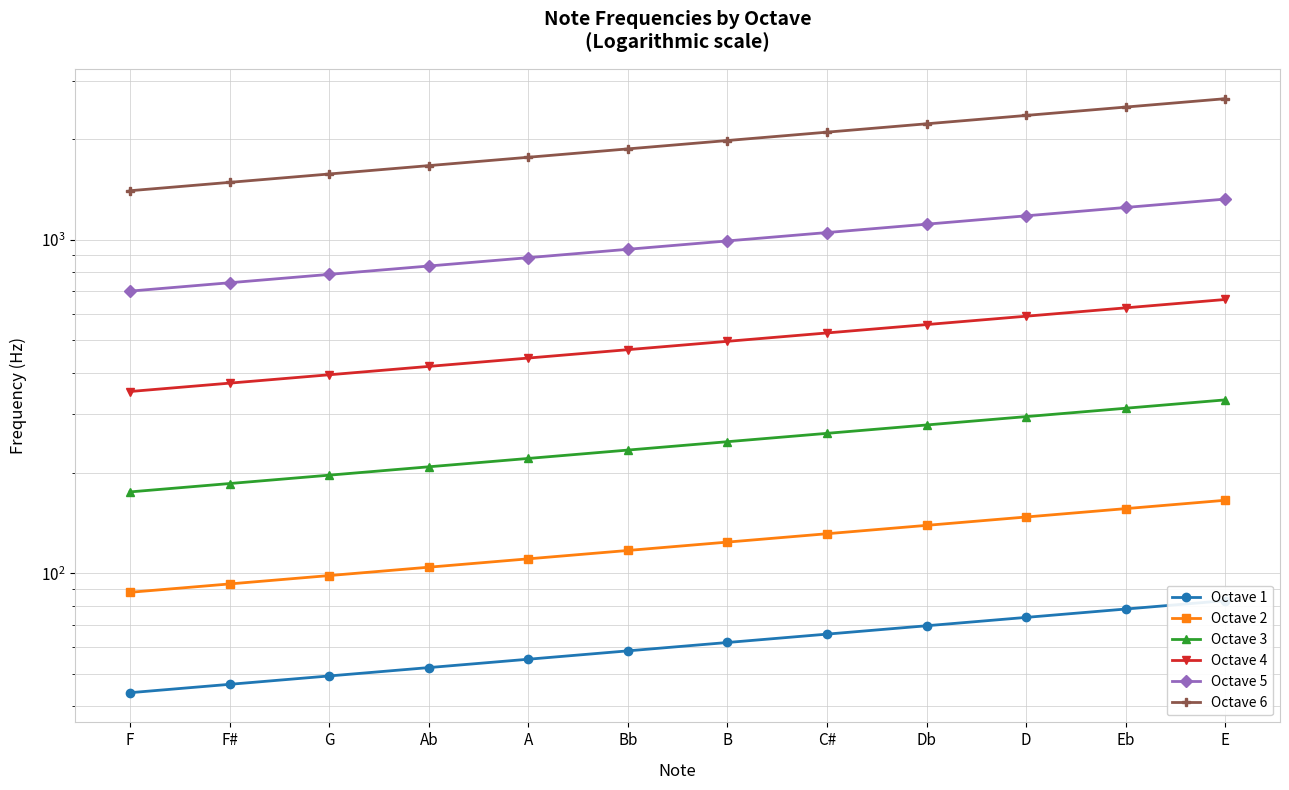

Rank the series at F from highest to lowest value.

Octave 6, Octave 5, Octave 4, Octave 3, Octave 2, Octave 1